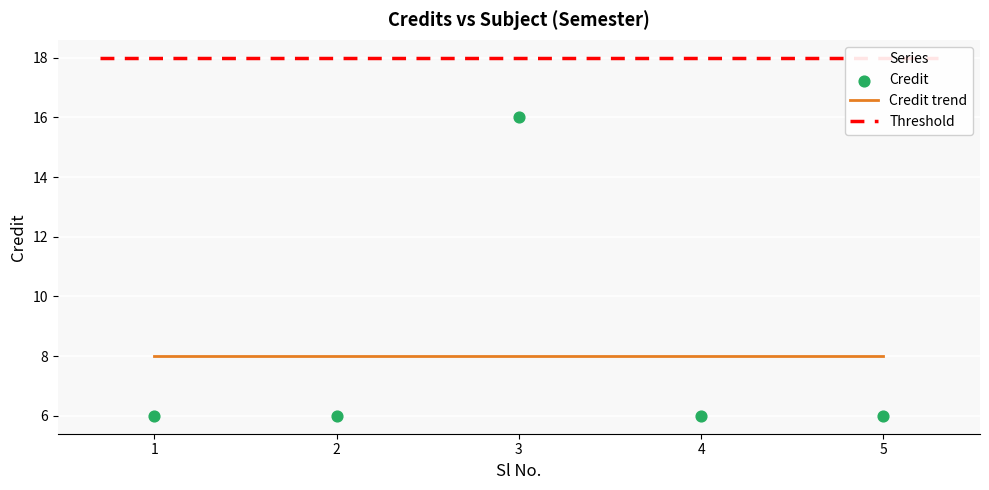

Approximately how many times larger is the value at 2 compared to 1?

1.0